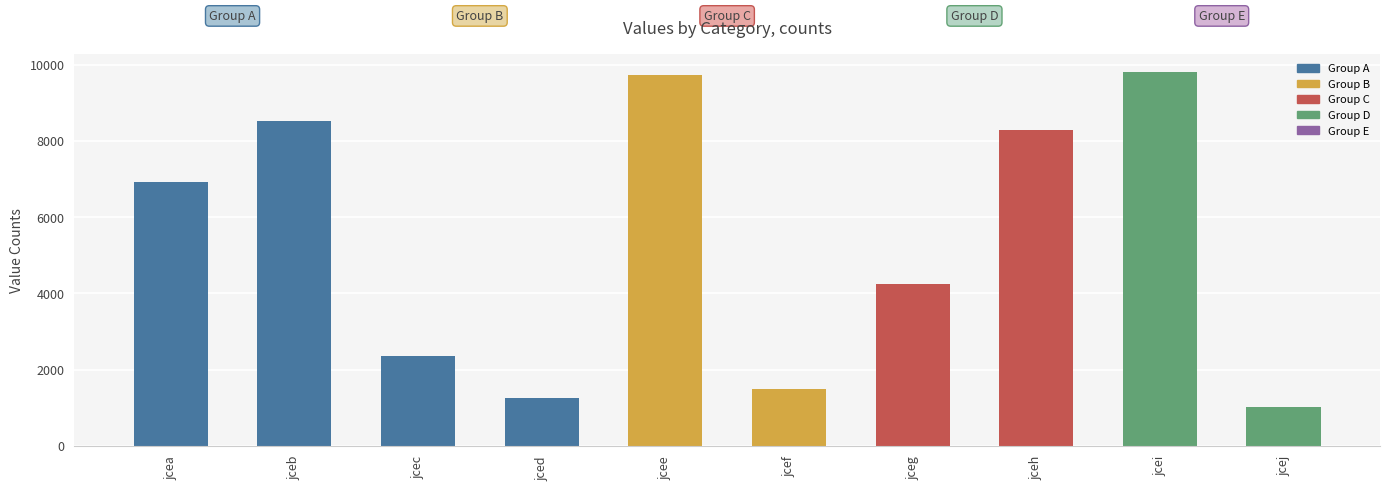

Reading right to left, extract all data points from this chart.

1030	9794	8274	4232	1494	9732	1262	2363	8523	6922